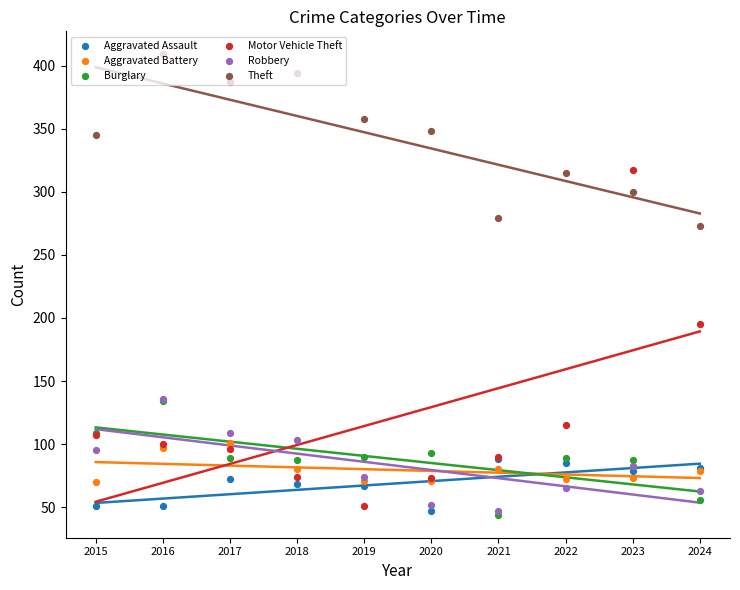

What are all the series names shown in the legend?

Aggravated Assault, Aggravated Battery, Burglary, Motor Vehicle Theft, Robbery, Theft